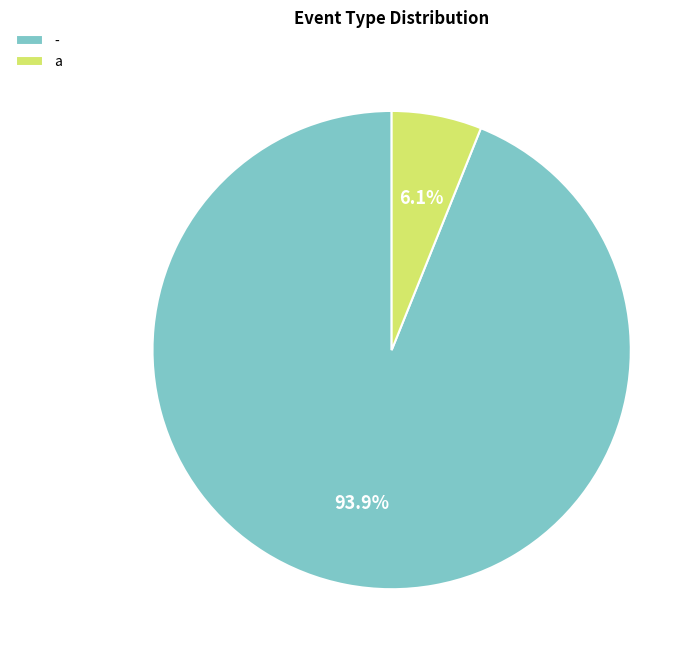

Count the number of slices in the pie.

2